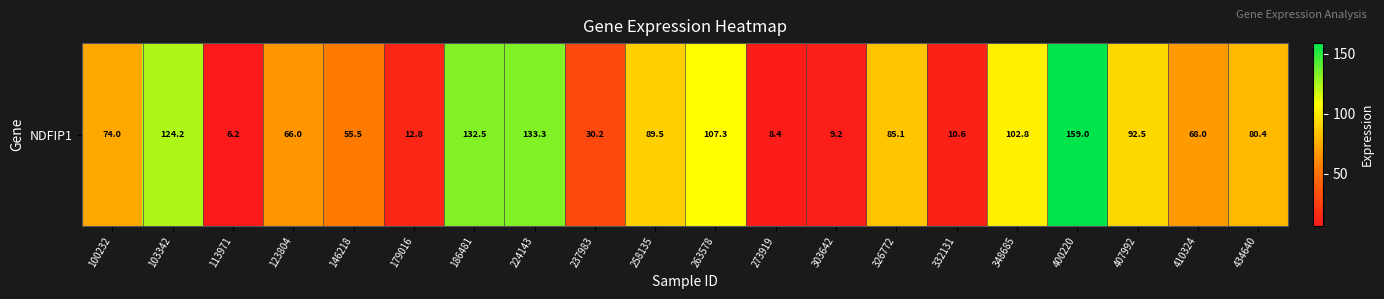

How many distinct data groups are displayed?

1